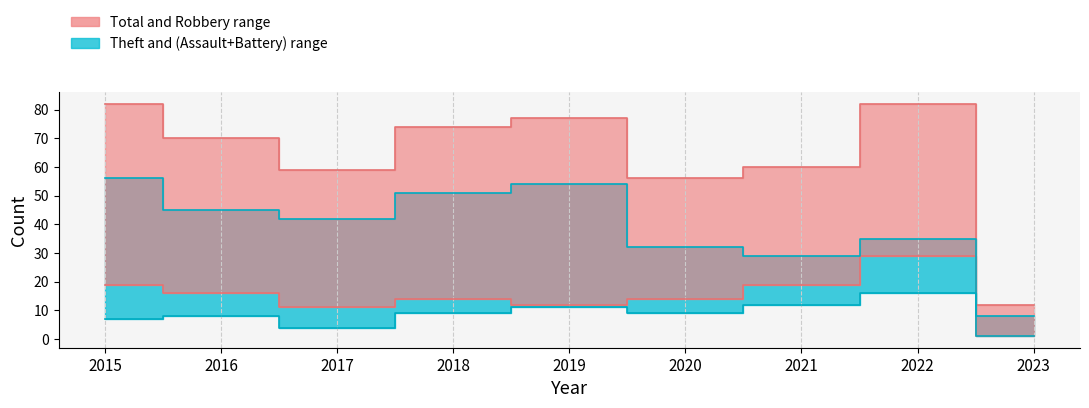

What is the value of the Theft point at the 7th from the left?

29